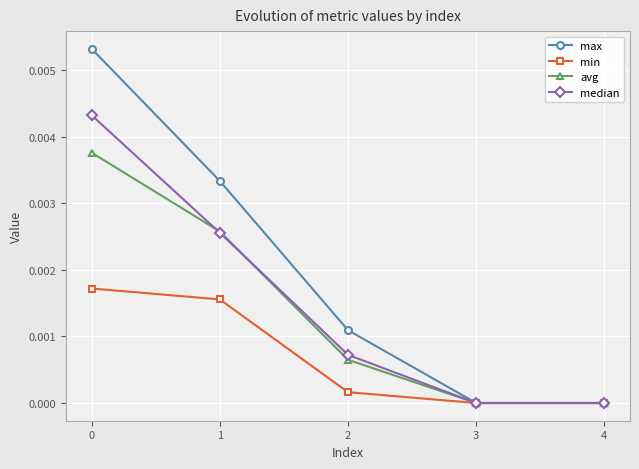

Count the number of data series in this chart.

4